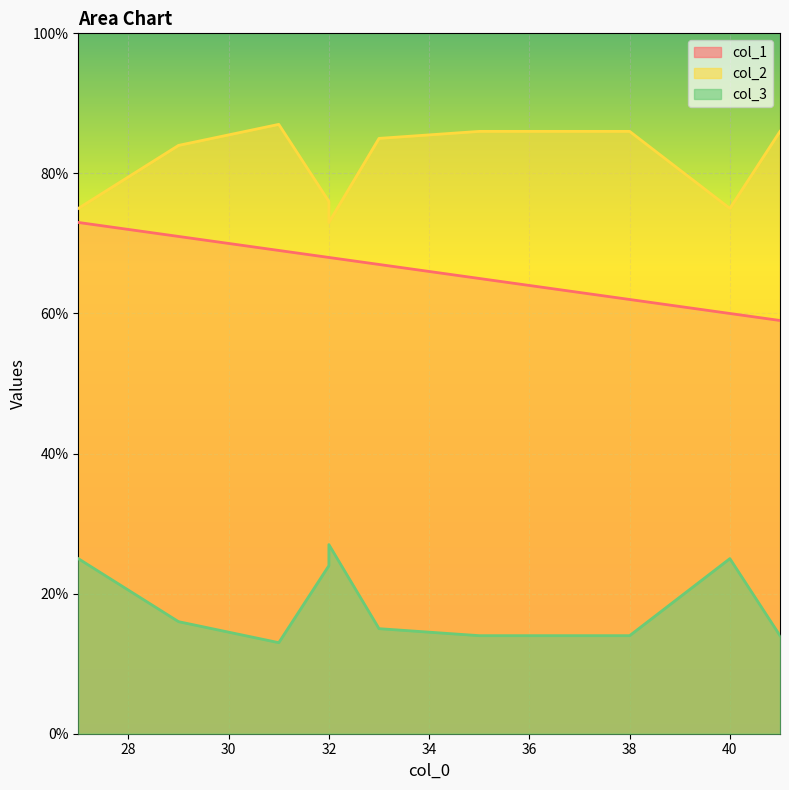

What is the difference between the maximum and minimum values in the col_3 series?

14